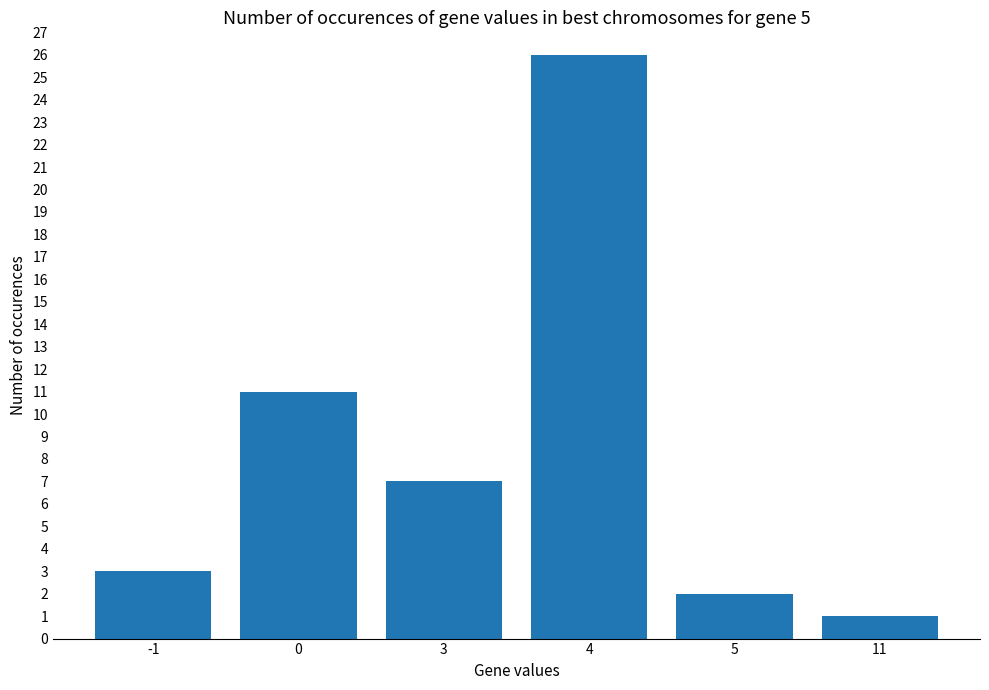

Reading left to right, extract all data points from this chart.

-1=3	0=11	3=7	4=26	5=2	11=1